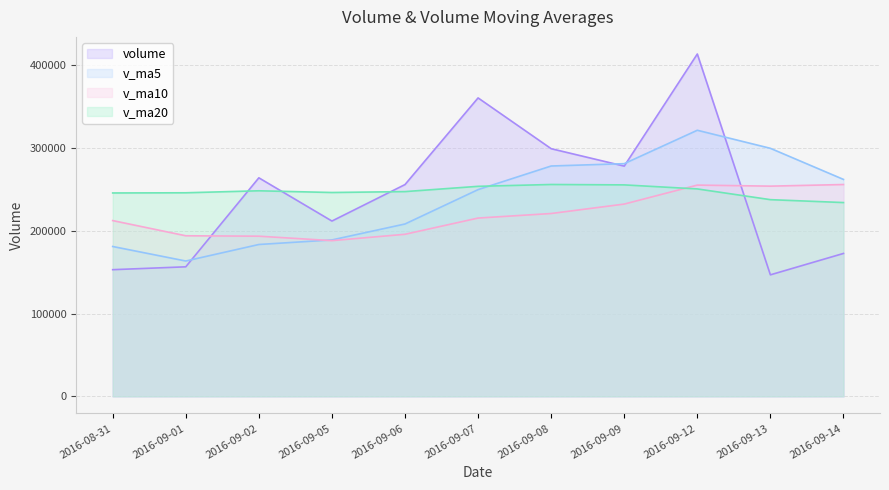

Which series changed the most between 2016-09-07 and 2016-09-14?

volume